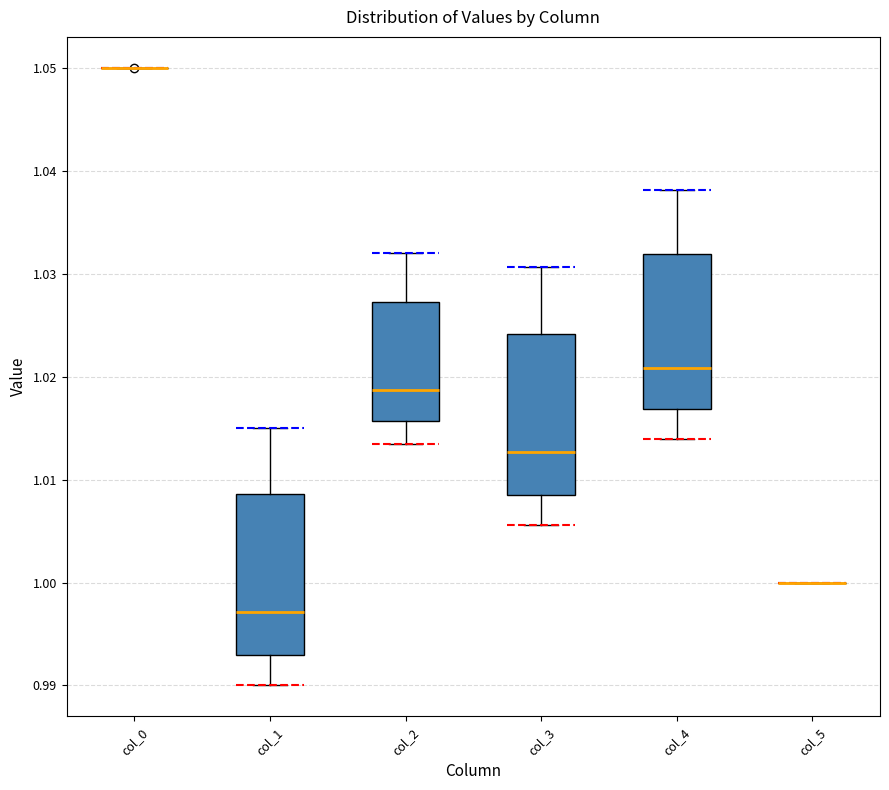

Reading left to right, transcribe this box plot: for each box, give where its median line is, the range the box spans, and where its two whiskers end, as read against the y-axis. The values are not printed on the chart, so give them approximately, as read against the axis.

col_0: box collapsed to a line at 1.050, whiskers 1.050 to 1.050
col_1: median 0.997, box 0.993 to 1.009, whiskers 0.990 to 1.015
col_2: median 1.019, box 1.016 to 1.027, whiskers 1.013 to 1.032
col_3: median 1.013, box 1.009 to 1.024, whiskers 1.006 to 1.031
col_4: median 1.021, box 1.017 to 1.032, whiskers 1.014 to 1.038
col_5: box collapsed to a line at 1.000, whiskers 1.000 to 1.000